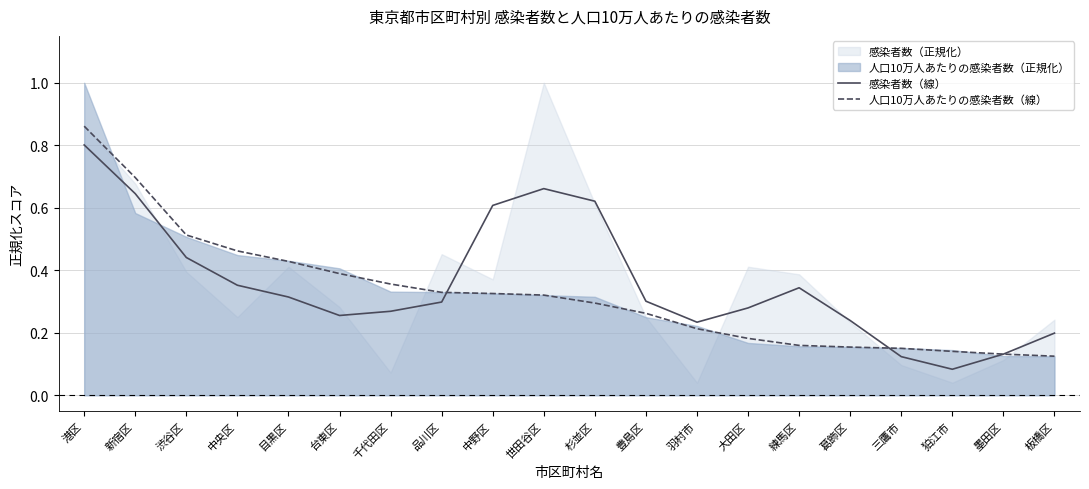

What is the sum of the 人口10万人あたりの感染者数（線） values at 墨田区 and 三鷹市?

0.3